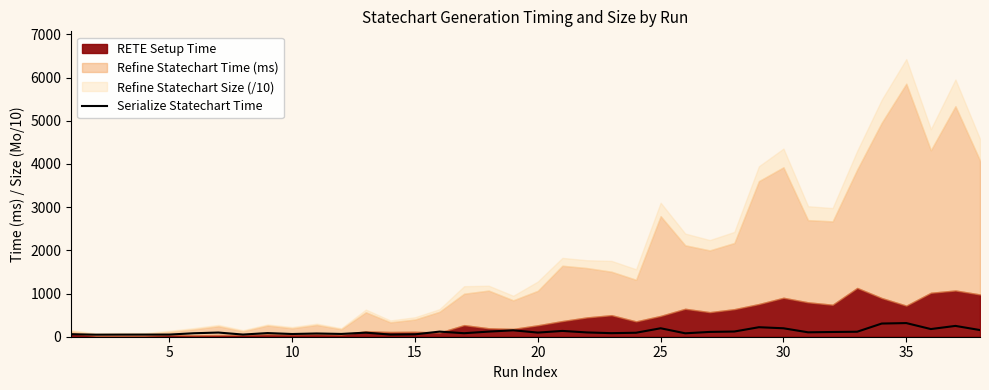

How many lines are shown in the chart?

1